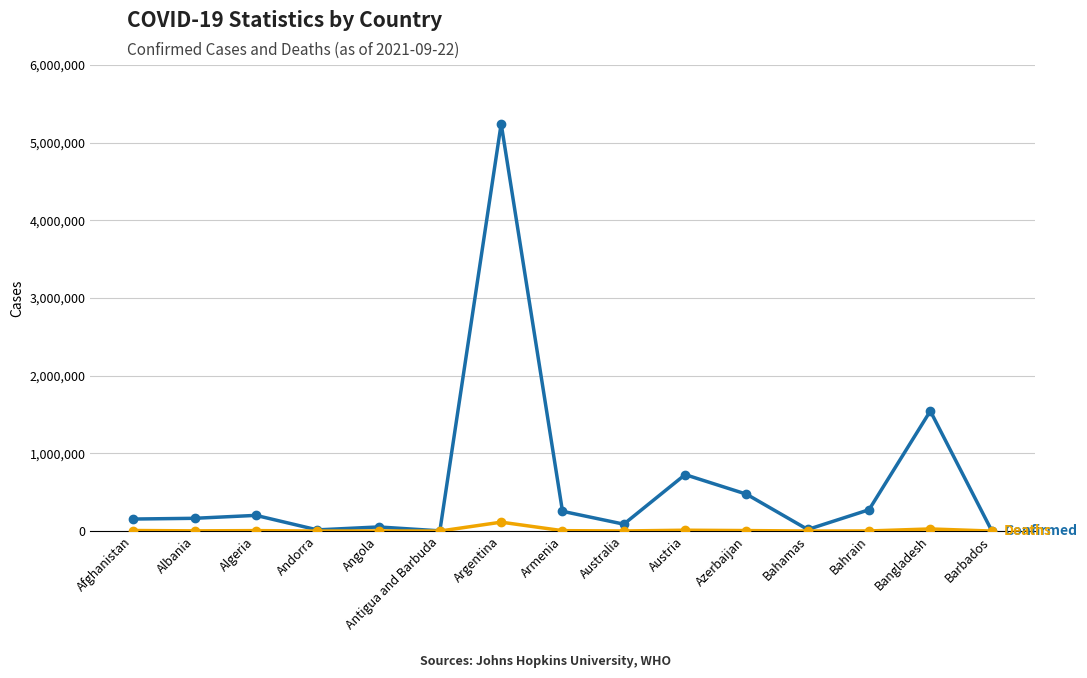

What is the total value across all series at Azerbaijan?

481406